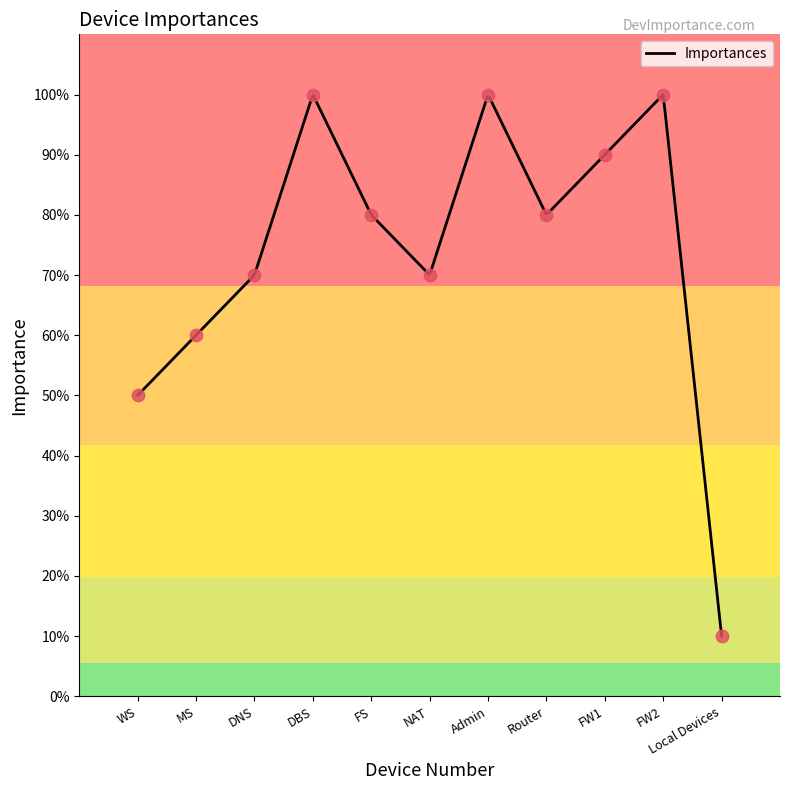

What is the change in value from Router to FW2?

+0.2